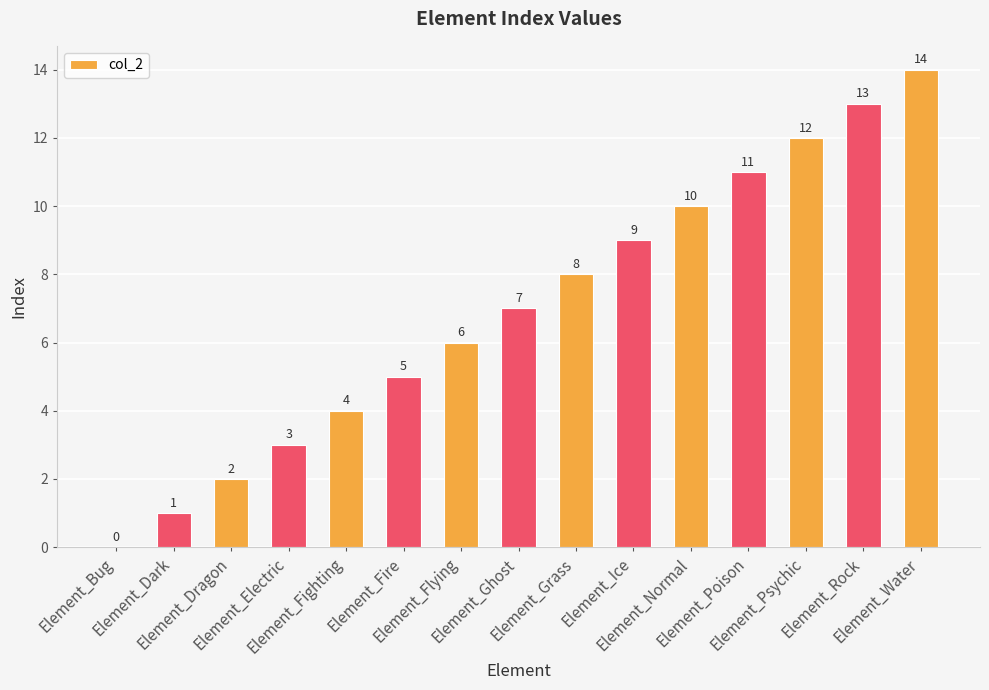

Reading left to right, transcribe all the data shown in this chart.

Element_Bug=0	Element_Dark=1	Element_Dragon=2	Element_Electric=3	Element_Fighting=4	Element_Fire=5	Element_Flying=6	Element_Ghost=7	Element_Grass=8	Element_Ice=9	Element_Normal=10	Element_Poison=11	Element_Psychic=12	Element_Rock=13	Element_Water=14